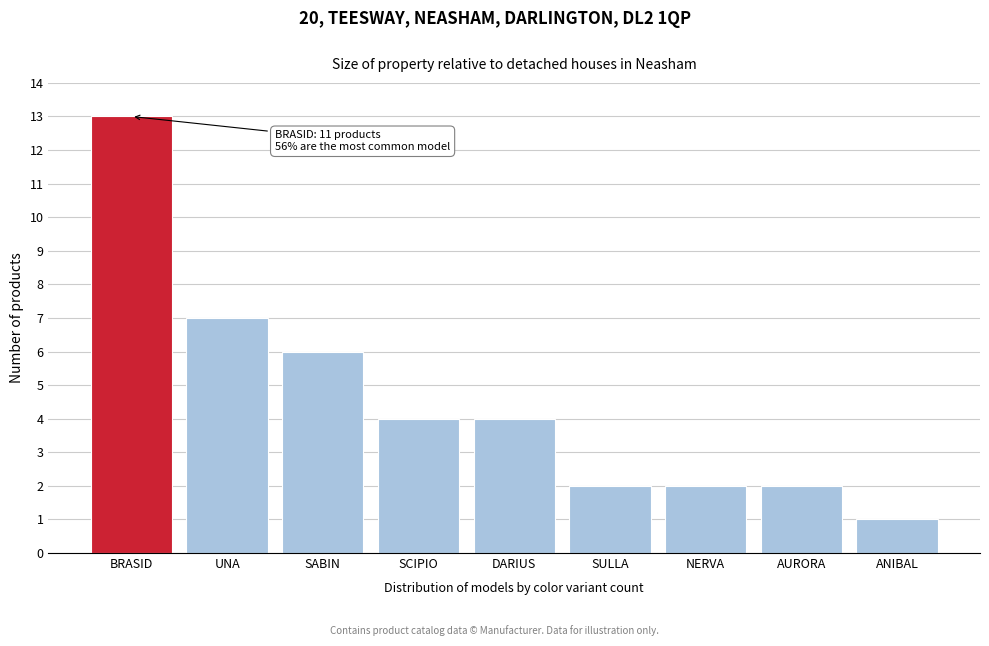

Reading left to right, extract all data points from this chart.

BRASID=13	UNA=7	SABIN=6	SCIPIO=4	DARIUS=4	SULLA=2	NERVA=2	AURORA=2	ANIBAL=1